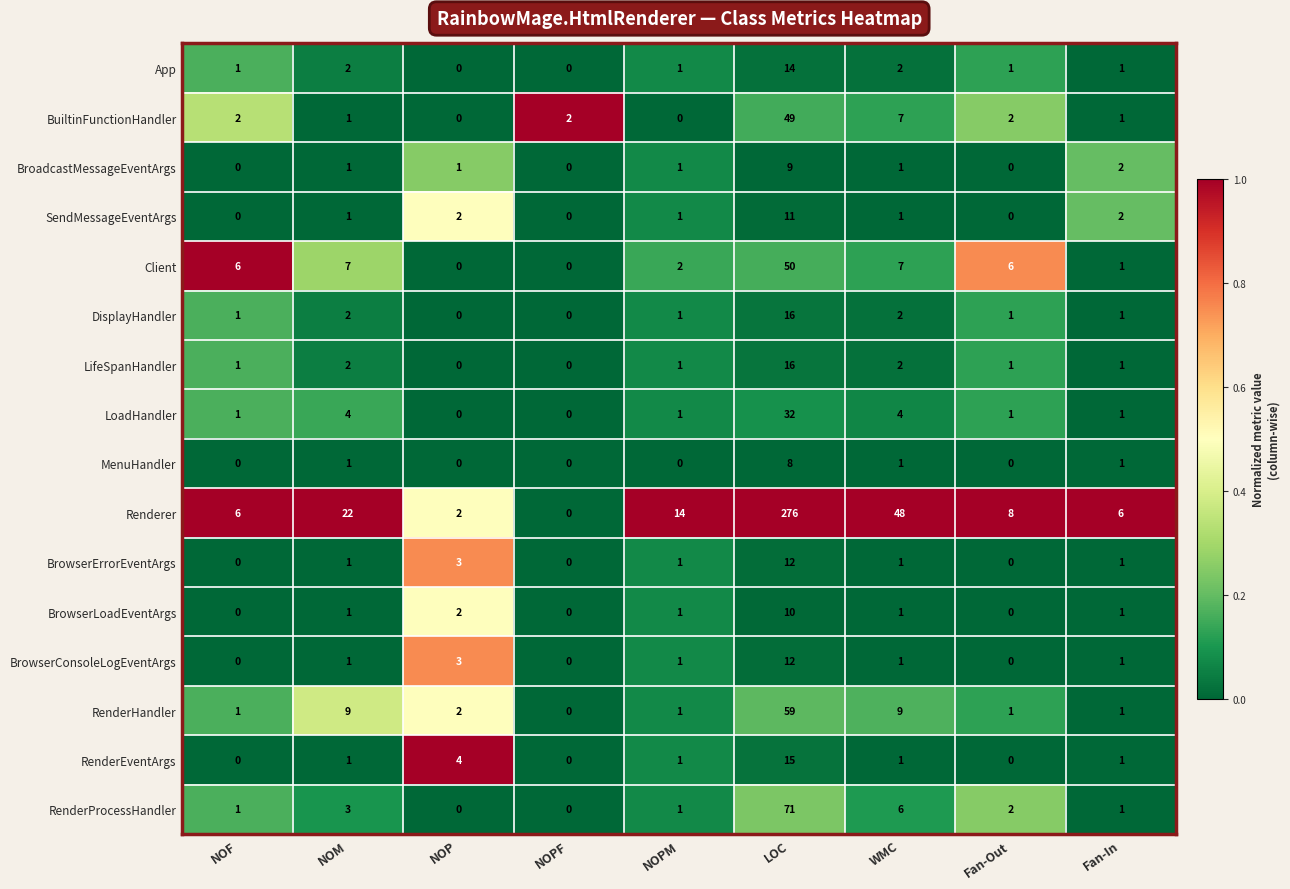

The Client series shows 6 at NOF. True or false?

True